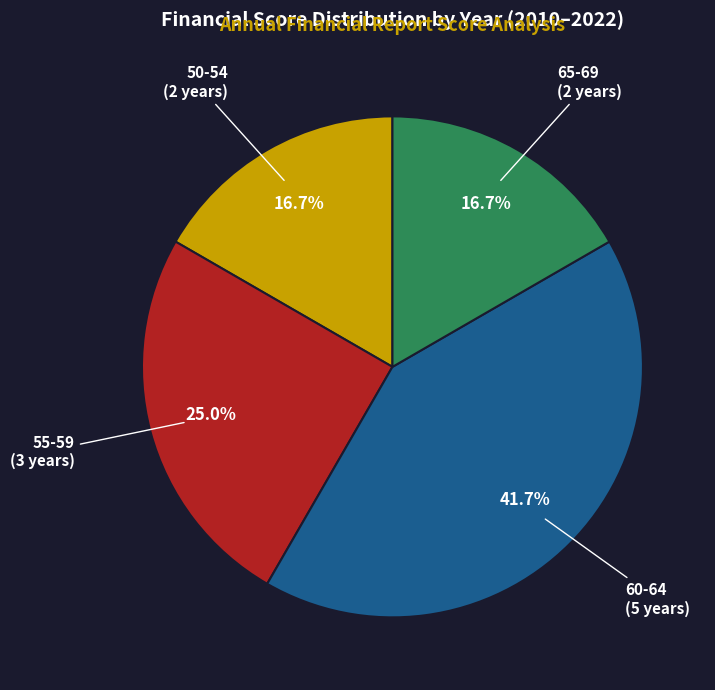

To the nearest percent, what is the average slice percentage?

25%